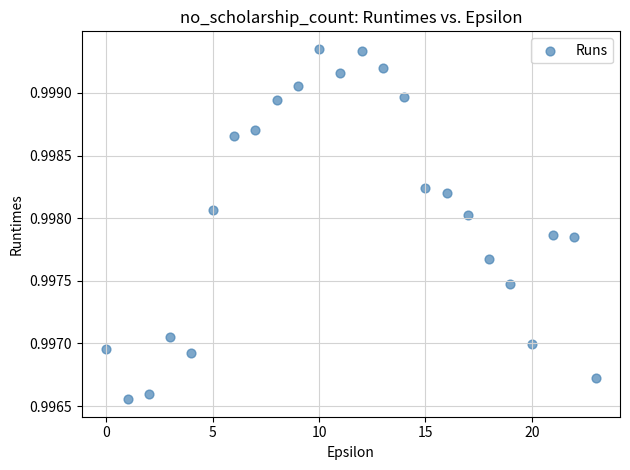

How many data points are displayed?

24